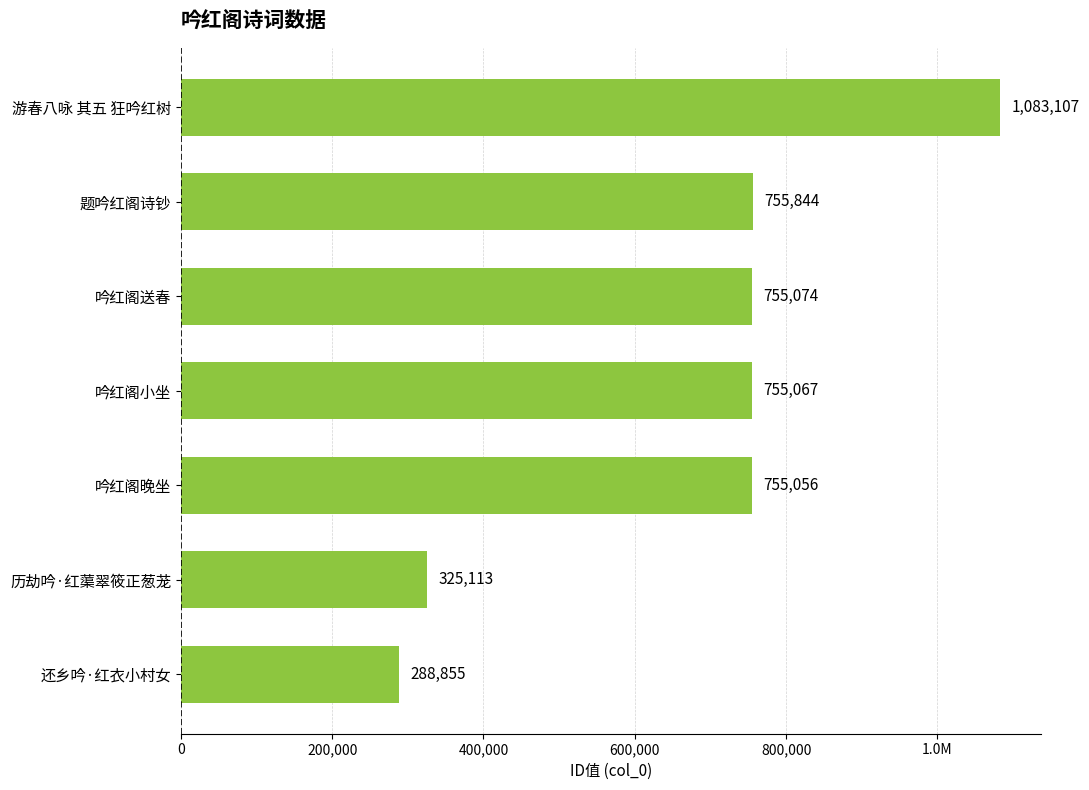

What is the difference between the second highest and second lowest values?

430731